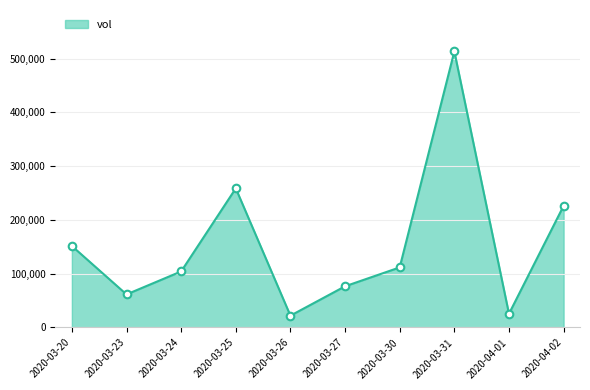

What is the change in value from 2020-03-24 to 2020-03-30?

+7500